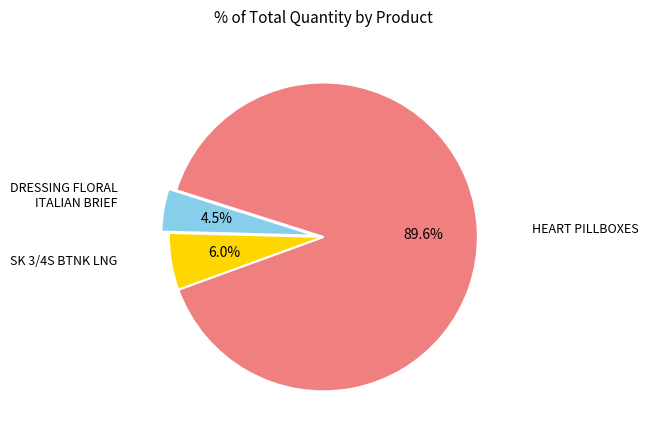

Does any single category account for the majority?

Yes